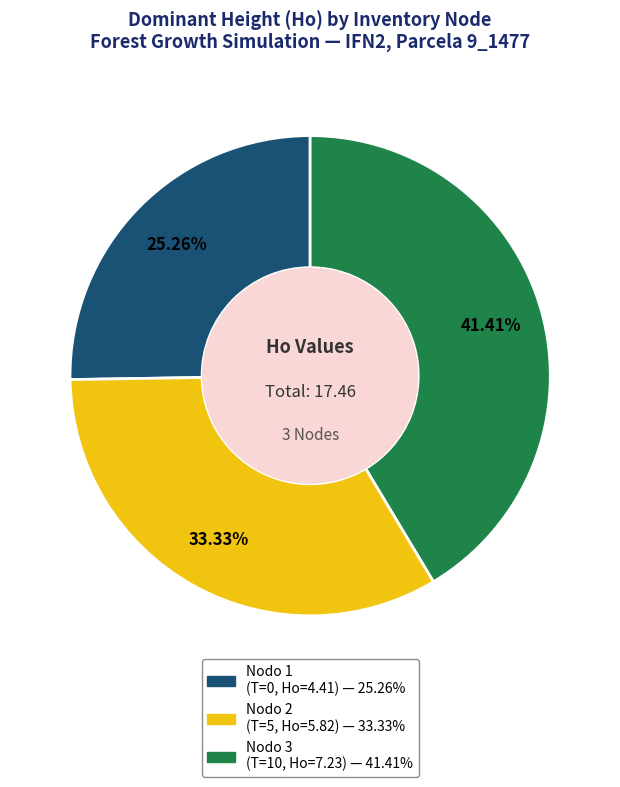

Is there any slice that represents more than half of the pie?

No